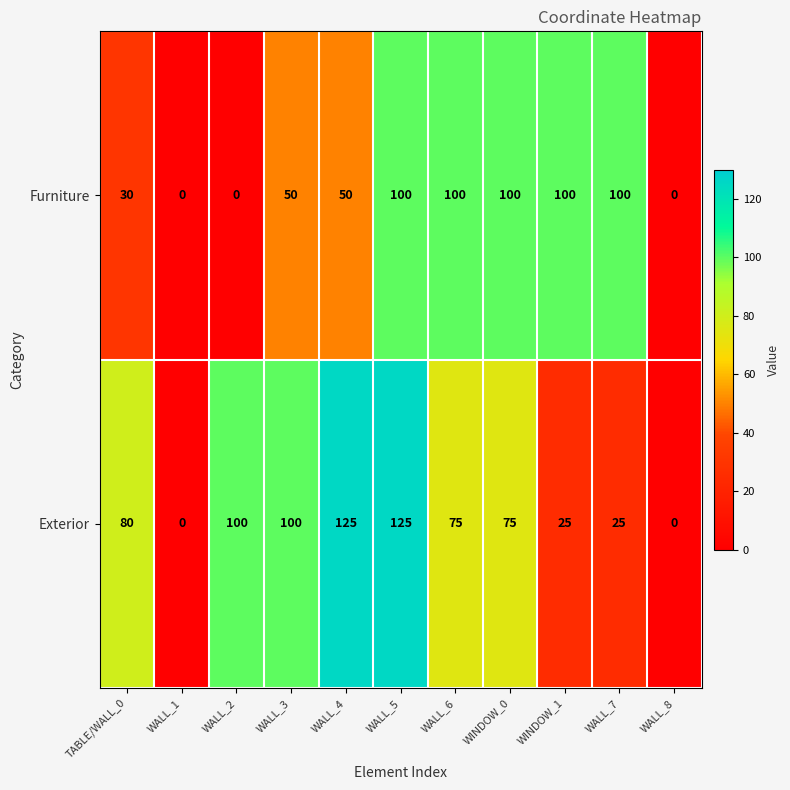

What is the maximum value for Exterior?

125